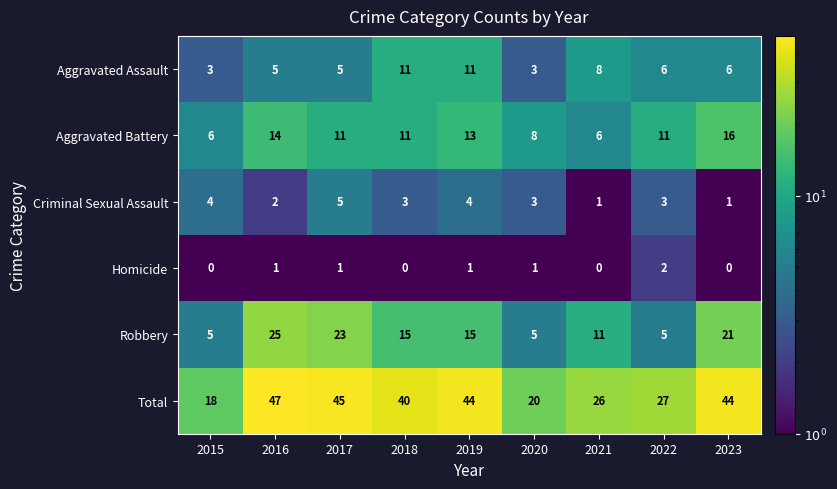

Which series has the largest total across all categories?

Total